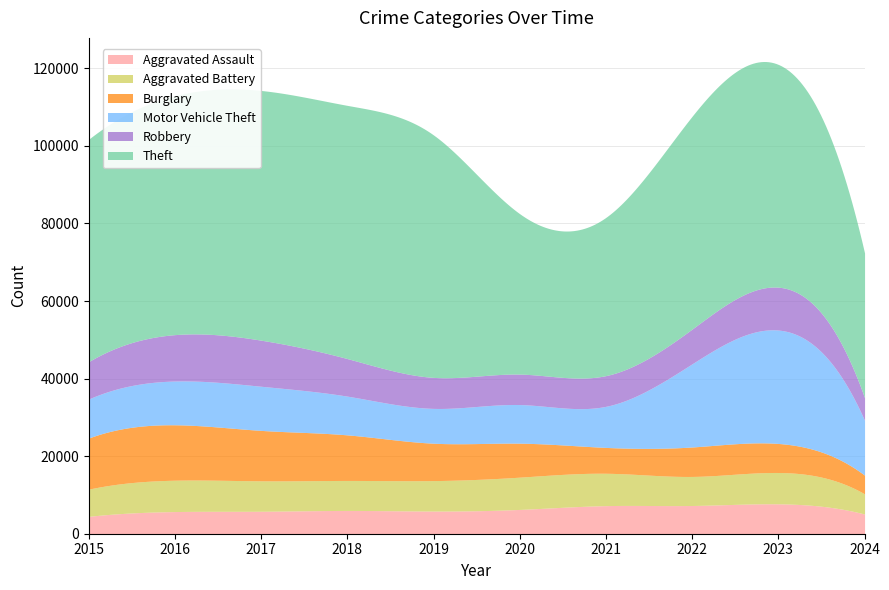

Which category has the highest value in the Aggravated Assault series?

2023